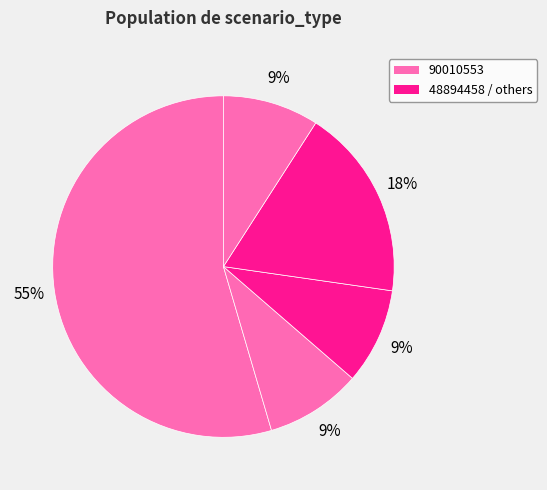

Count the number of slices in the pie.

5